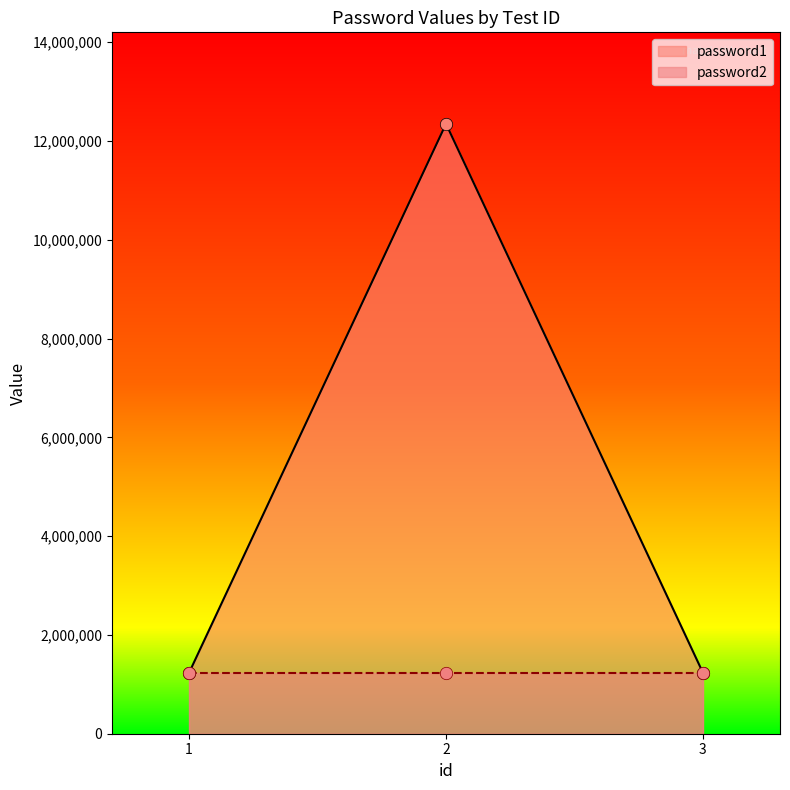

Between 3 and 1, which is larger?

3